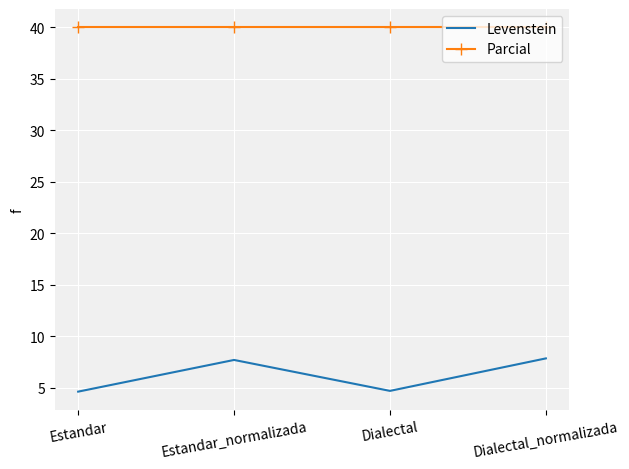

What is the sum of all Levenstein values?

24.8